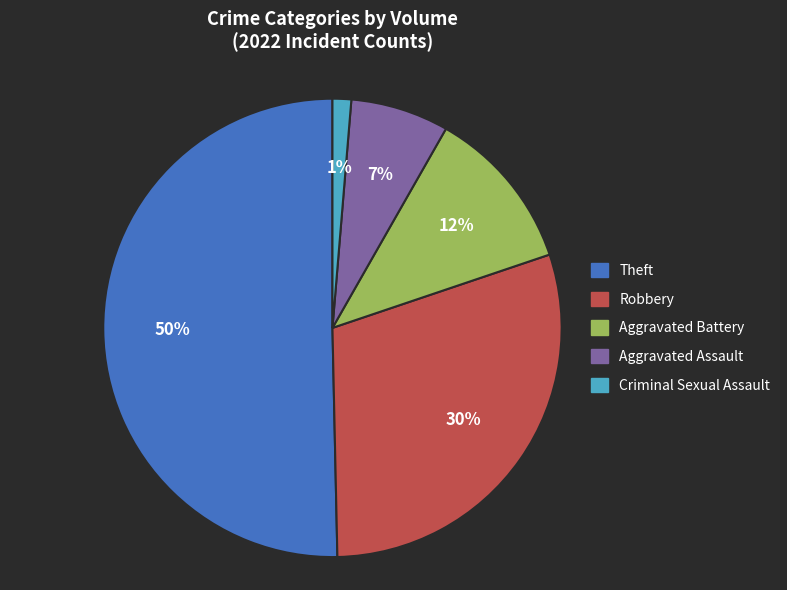

Which category has the biggest portion of the pie?

Theft